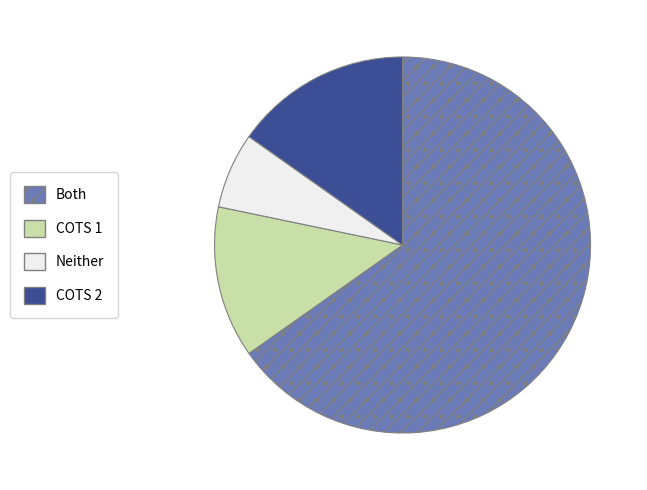

What is the majority slice?

Both